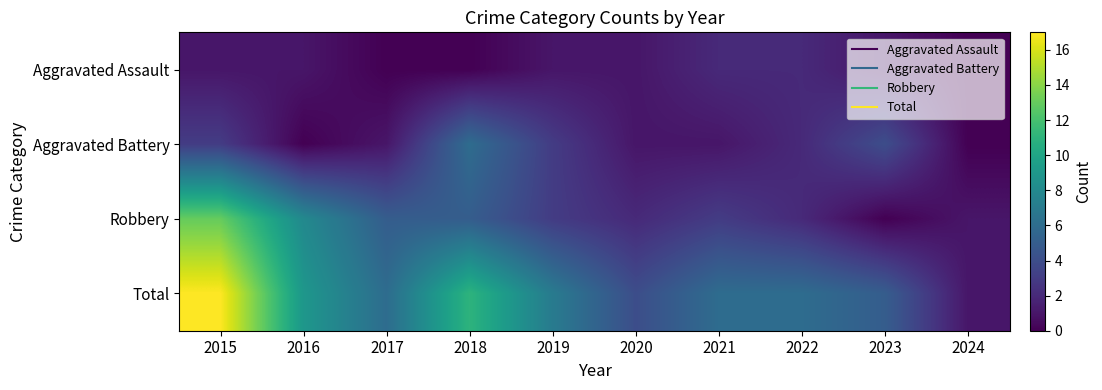

Between 2021 and 2017, which is larger?

2021